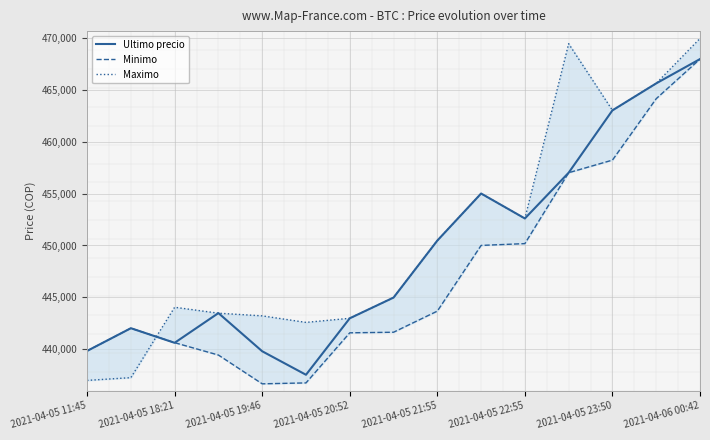

What are all the series names shown in the legend?

Ultimo precio, Minimo, Maximo